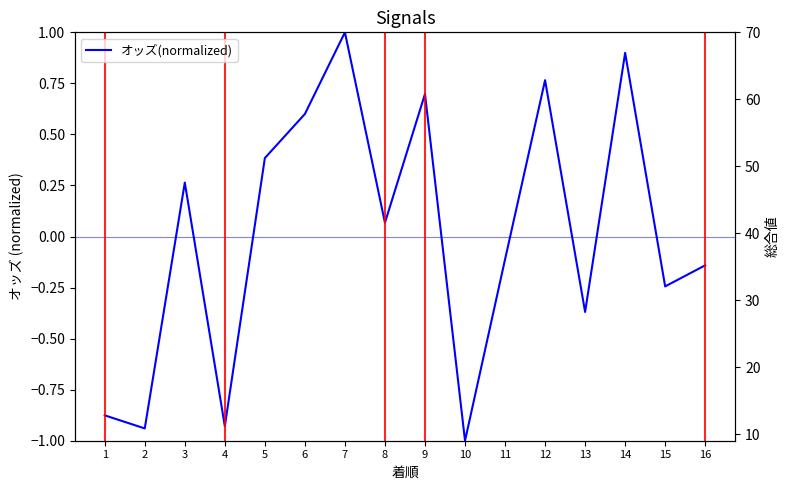

What is the value of the 6th point from the left?

0.6